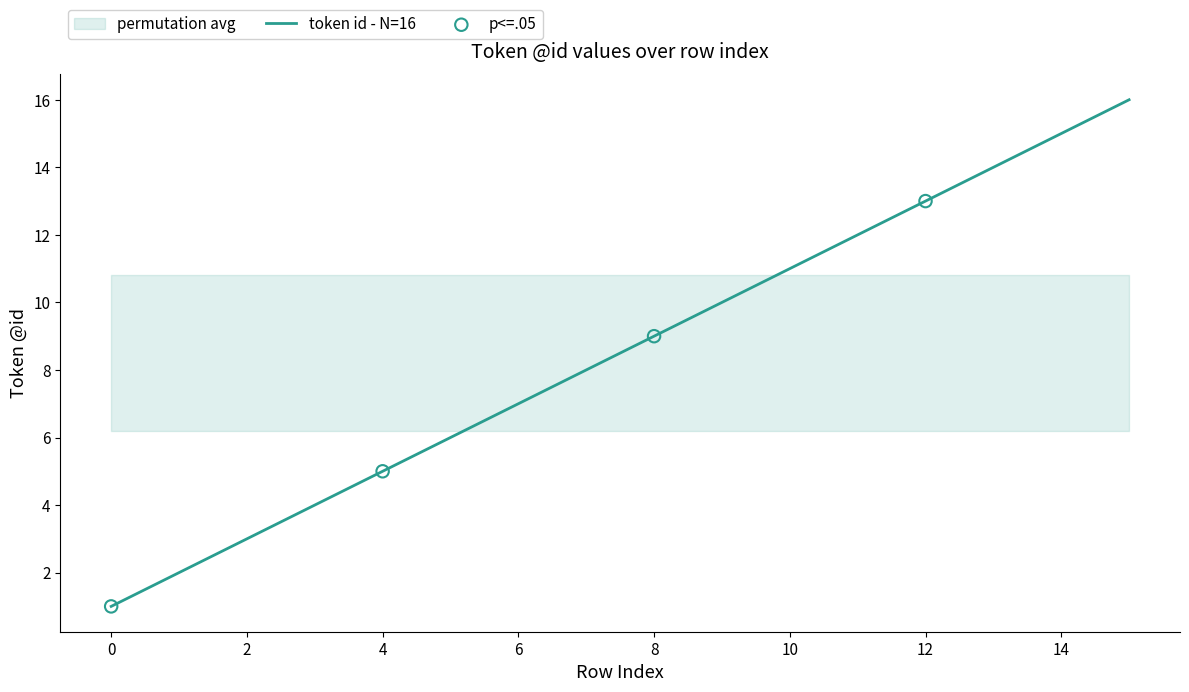

Approximately how many times larger is the value at 12 compared to 3?

3.2